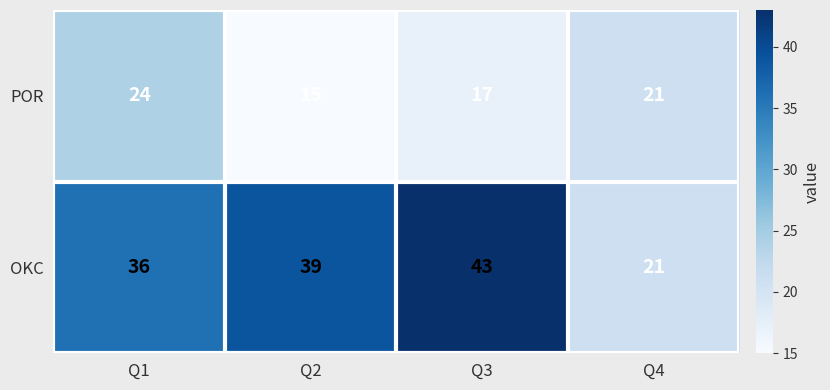

At which category does the chart reach its minimum across all series?

Q2